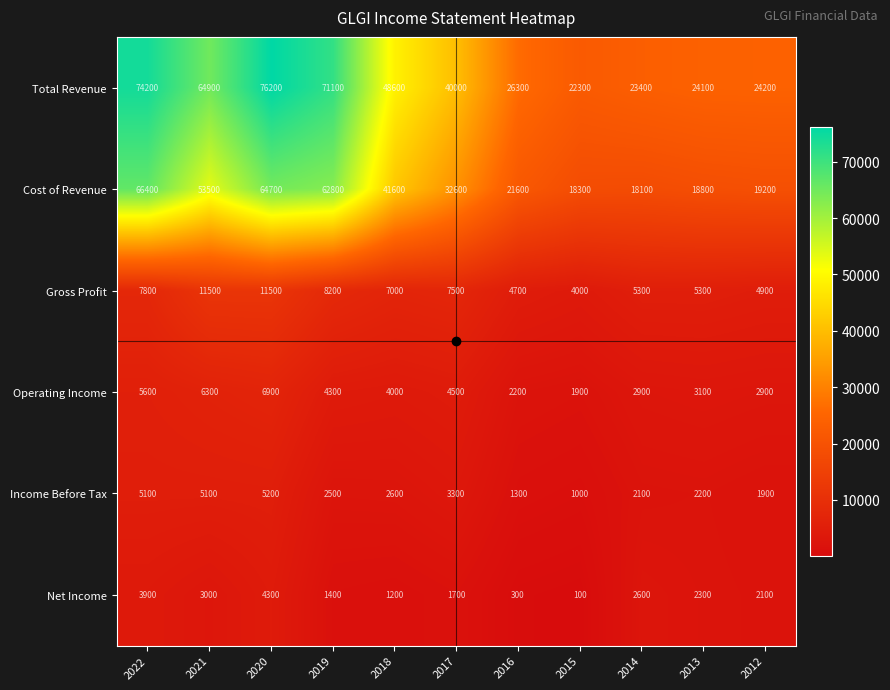

What is the average value of the Total Revenue series?

45027